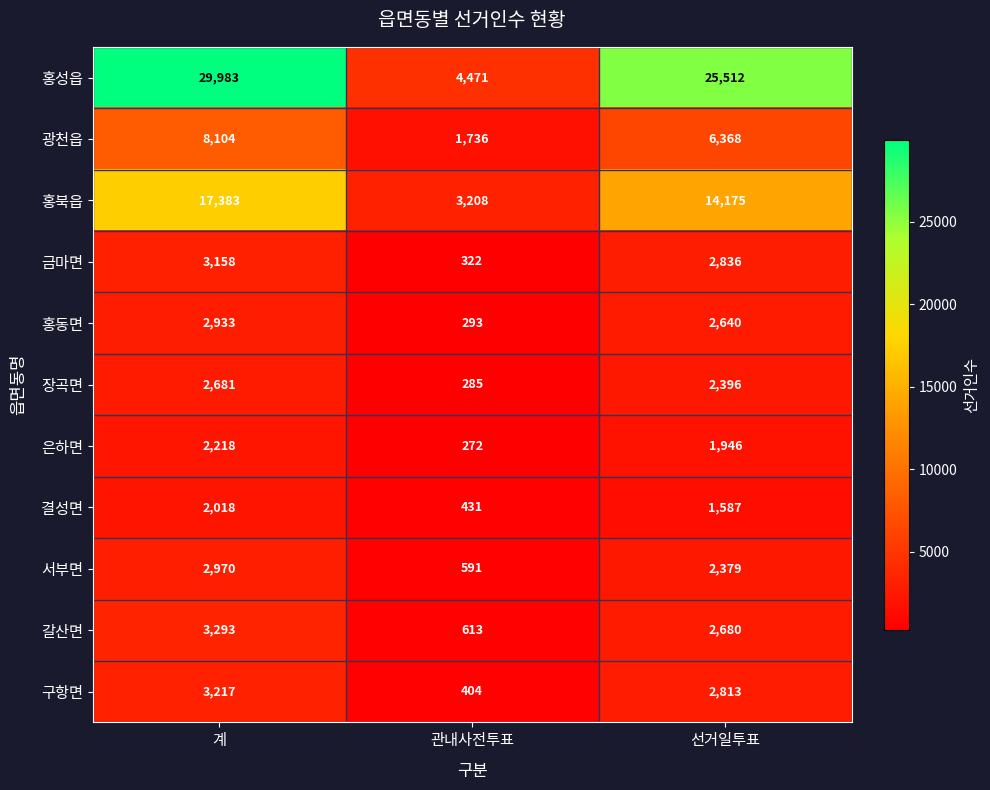

Count the 은하면 values in the range 272 to 2218.

3